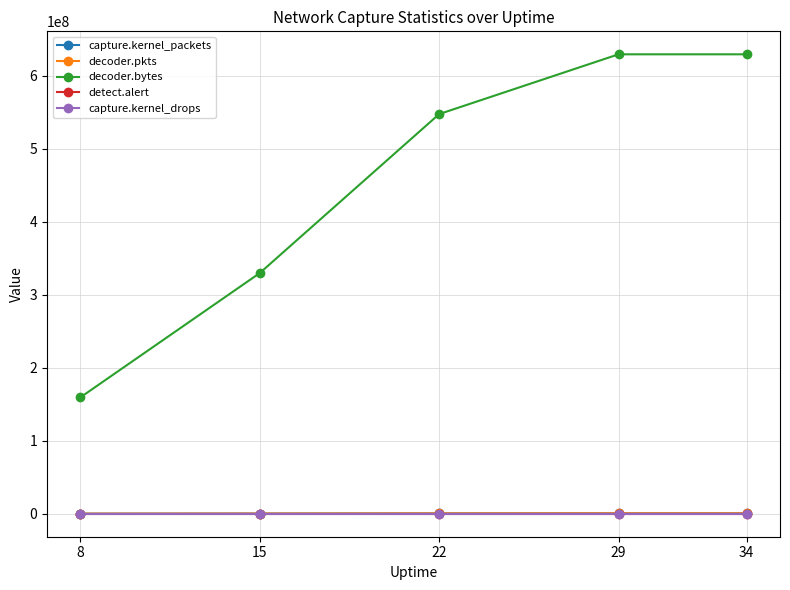

What is the value of the detect.alert point at the 4th from the left?

3